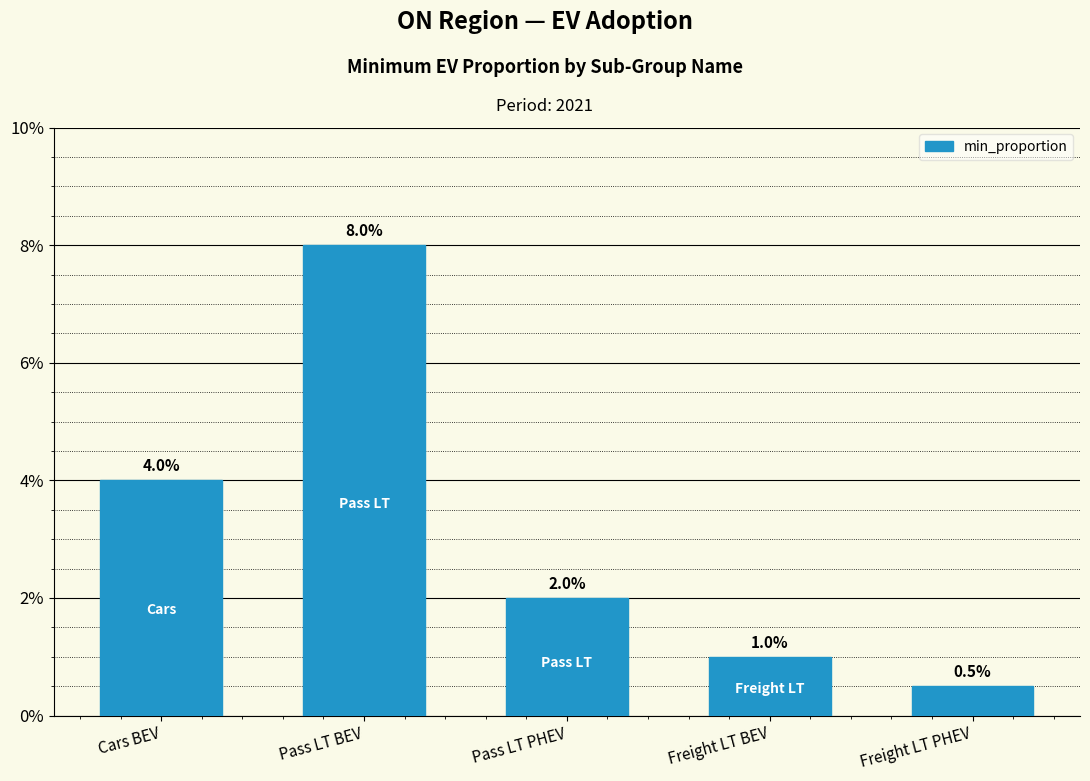

The chart shows a value of 0.1 at Cars BEV. True or false?

False